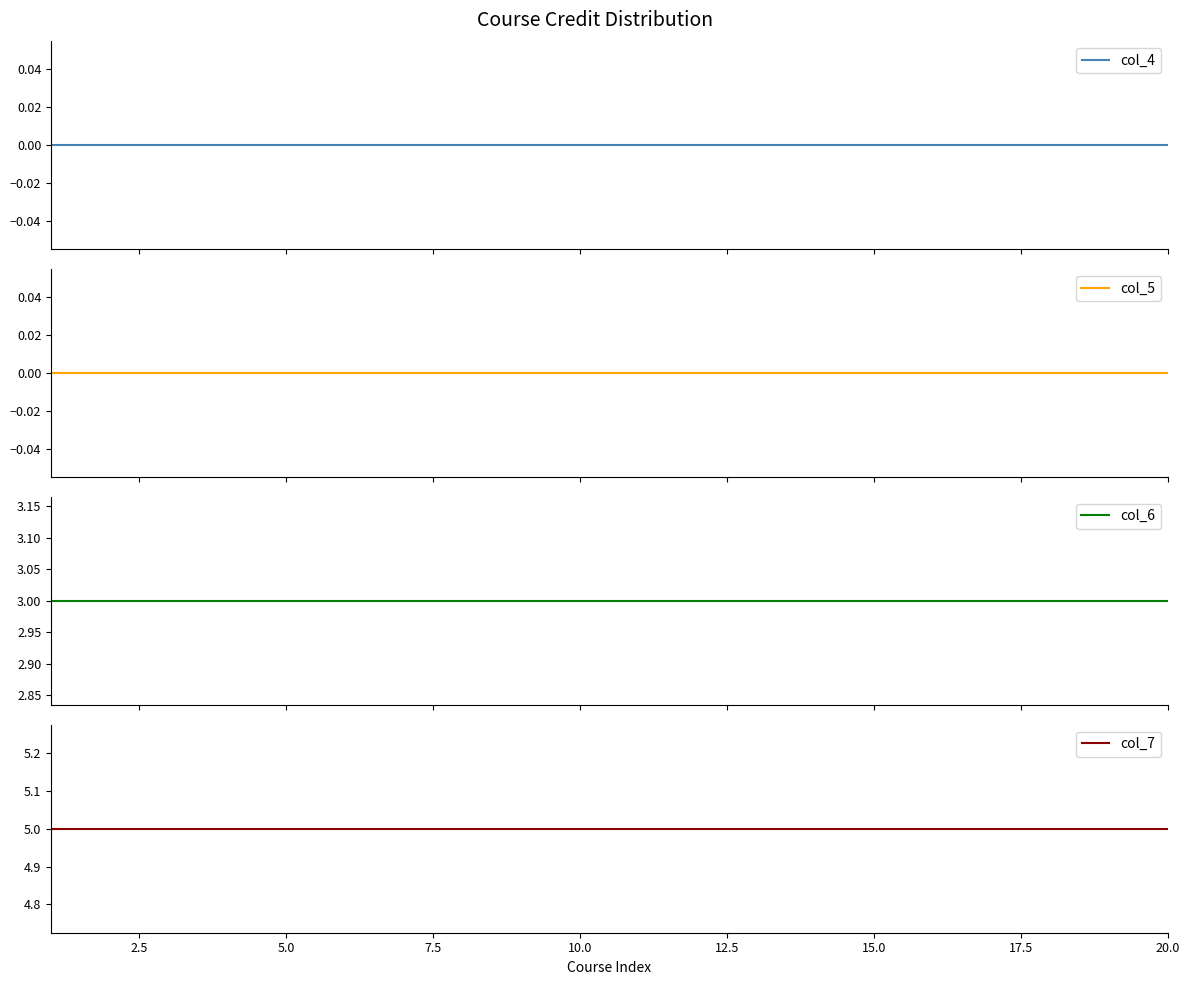

Reading left to right, extract all data points from this chart.

col_4: 0	0	0	0	0	0	0	0	0	0	0	0	0	0	0	0	0	0	0	0
col_5: 0	0	0	0	0	0	0	0	0	0	0	0	0	0	0	0	0	0	0	0
col_6: 3	3	3	3	3	3	3	3	3	3	3	3	3	3	3	3	3	3	3	3
col_7: 5	5	5	5	5	5	5	5	5	5	5	5	5	5	5	5	5	5	5	5